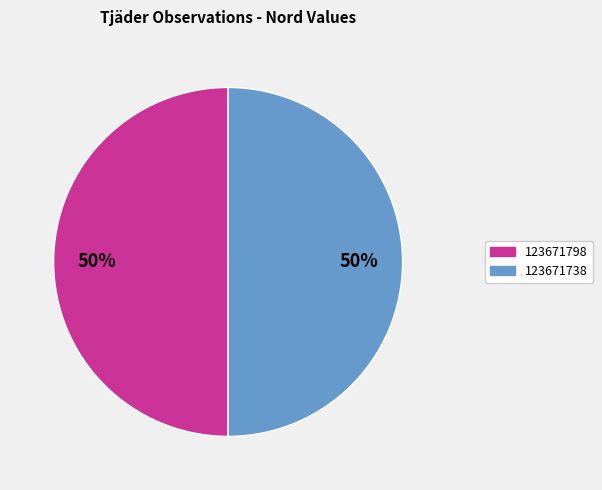

Combined, do 123671798 and 123671738 account for over 50%?

Yes